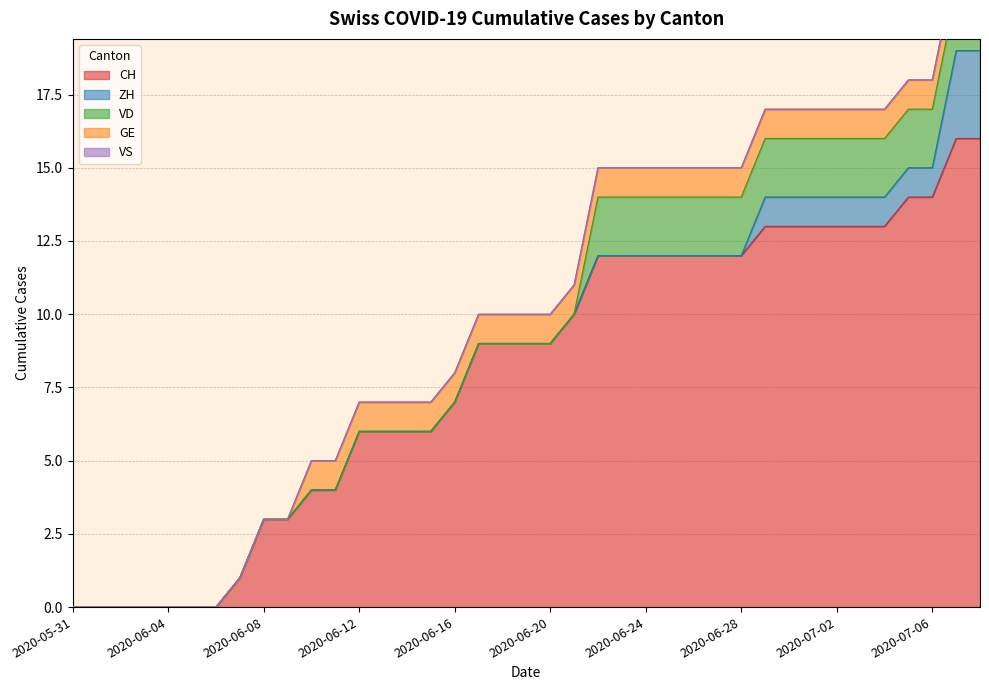

What is the total value across all series at 2020-06-09?

3